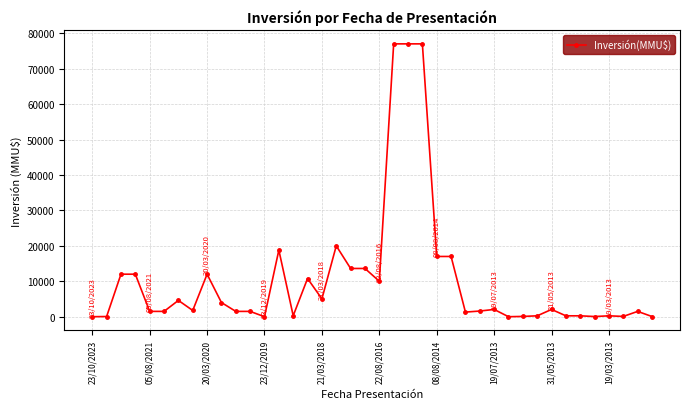

What is the average value?

10482.1